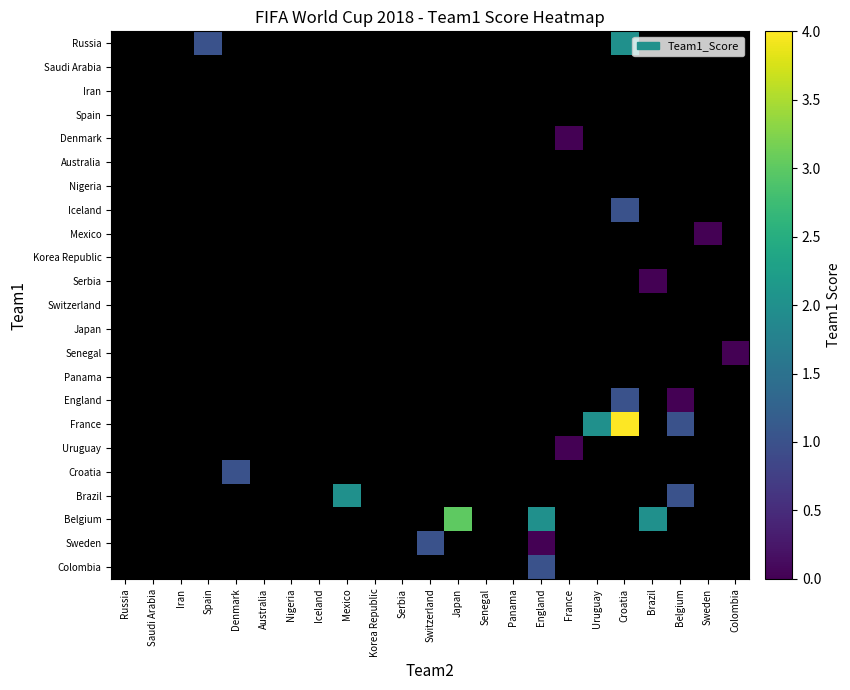

Reading left to right, extract all data points from this chart.

Russia: Russia=-1	Saudi Arabia=-1	Iran=-1	Spain=1	Denmark=-1	Australia=-1	Nigeria=-1	Iceland=-1	Mexico=-1	Korea Republic=-1	Serbia=-1	Switzerland=-1	Japan=-1	Senegal=-1	Panama=-1	England=-1	France=-1	Uruguay=-1	Croatia=2	Brazil=-1	Belgium=-1	Sweden=-1	Colombia=-1
Saudi Arabia: Russia=-1	Saudi Arabia=-1	Iran=-1	Spain=-1	Denmark=-1	Australia=-1	Nigeria=-1	Iceland=-1	Mexico=-1	Korea Republic=-1	Serbia=-1	Switzerland=-1	Japan=-1	Senegal=-1	Panama=-1	England=-1	France=-1	Uruguay=-1	Croatia=-1	Brazil=-1	Belgium=-1	Sweden=-1	Colombia=-1
Iran: Russia=-1	Saudi Arabia=-1	Iran=-1	Spain=-1	Denmark=-1	Australia=-1	Nigeria=-1	Iceland=-1	Mexico=-1	Korea Republic=-1	Serbia=-1	Switzerland=-1	Japan=-1	Senegal=-1	Panama=-1	England=-1	France=-1	Uruguay=-1	Croatia=-1	Brazil=-1	Belgium=-1	Sweden=-1	Colombia=-1
Spain: Russia=-1	Saudi Arabia=-1	Iran=-1	Spain=-1	Denmark=-1	Australia=-1	Nigeria=-1	Iceland=-1	Mexico=-1	Korea Republic=-1	Serbia=-1	Switzerland=-1	Japan=-1	Senegal=-1	Panama=-1	England=-1	France=-1	Uruguay=-1	Croatia=-1	Brazil=-1	Belgium=-1	Sweden=-1	Colombia=-1
Denmark: Russia=-1	Saudi Arabia=-1	Iran=-1	Spain=-1	Denmark=-1	Australia=-1	Nigeria=-1	Iceland=-1	Mexico=-1	Korea Republic=-1	Serbia=-1	Switzerland=-1	Japan=-1	Senegal=-1	Panama=-1	England=-1	France=0	Uruguay=-1	Croatia=-1	Brazil=-1	Belgium=-1	Sweden=-1	Colombia=-1
Australia: Russia=-1	Saudi Arabia=-1	Iran=-1	Spain=-1	Denmark=-1	Australia=-1	Nigeria=-1	Iceland=-1	Mexico=-1	Korea Republic=-1	Serbia=-1	Switzerland=-1	Japan=-1	Senegal=-1	Panama=-1	England=-1	France=-1	Uruguay=-1	Croatia=-1	Brazil=-1	Belgium=-1	Sweden=-1	Colombia=-1
Nigeria: Russia=-1	Saudi Arabia=-1	Iran=-1	Spain=-1	Denmark=-1	Australia=-1	Nigeria=-1	Iceland=-1	Mexico=-1	Korea Republic=-1	Serbia=-1	Switzerland=-1	Japan=-1	Senegal=-1	Panama=-1	England=-1	France=-1	Uruguay=-1	Croatia=-1	Brazil=-1	Belgium=-1	Sweden=-1	Colombia=-1
Iceland: Russia=-1	Saudi Arabia=-1	Iran=-1	Spain=-1	Denmark=-1	Australia=-1	Nigeria=-1	Iceland=-1	Mexico=-1	Korea Republic=-1	Serbia=-1	Switzerland=-1	Japan=-1	Senegal=-1	Panama=-1	England=-1	France=-1	Uruguay=-1	Croatia=1	Brazil=-1	Belgium=-1	Sweden=-1	Colombia=-1
Mexico: Russia=-1	Saudi Arabia=-1	Iran=-1	Spain=-1	Denmark=-1	Australia=-1	Nigeria=-1	Iceland=-1	Mexico=-1	Korea Republic=-1	Serbia=-1	Switzerland=-1	Japan=-1	Senegal=-1	Panama=-1	England=-1	France=-1	Uruguay=-1	Croatia=-1	Brazil=-1	Belgium=-1	Sweden=0	Colombia=-1
Korea Republic: Russia=-1	Saudi Arabia=-1	Iran=-1	Spain=-1	Denmark=-1	Australia=-1	Nigeria=-1	Iceland=-1	Mexico=-1	Korea Republic=-1	Serbia=-1	Switzerland=-1	Japan=-1	Senegal=-1	Panama=-1	England=-1	France=-1	Uruguay=-1	Croatia=-1	Brazil=-1	Belgium=-1	Sweden=-1	Colombia=-1
Serbia: Russia=-1	Saudi Arabia=-1	Iran=-1	Spain=-1	Denmark=-1	Australia=-1	Nigeria=-1	Iceland=-1	Mexico=-1	Korea Republic=-1	Serbia=-1	Switzerland=-1	Japan=-1	Senegal=-1	Panama=-1	England=-1	France=-1	Uruguay=-1	Croatia=-1	Brazil=0	Belgium=-1	Sweden=-1	Colombia=-1
Switzerland: Russia=-1	Saudi Arabia=-1	Iran=-1	Spain=-1	Denmark=-1	Australia=-1	Nigeria=-1	Iceland=-1	Mexico=-1	Korea Republic=-1	Serbia=-1	Switzerland=-1	Japan=-1	Senegal=-1	Panama=-1	England=-1	France=-1	Uruguay=-1	Croatia=-1	Brazil=-1	Belgium=-1	Sweden=-1	Colombia=-1
Japan: Russia=-1	Saudi Arabia=-1	Iran=-1	Spain=-1	Denmark=-1	Australia=-1	Nigeria=-1	Iceland=-1	Mexico=-1	Korea Republic=-1	Serbia=-1	Switzerland=-1	Japan=-1	Senegal=-1	Panama=-1	England=-1	France=-1	Uruguay=-1	Croatia=-1	Brazil=-1	Belgium=-1	Sweden=-1	Colombia=-1
Senegal: Russia=-1	Saudi Arabia=-1	Iran=-1	Spain=-1	Denmark=-1	Australia=-1	Nigeria=-1	Iceland=-1	Mexico=-1	Korea Republic=-1	Serbia=-1	Switzerland=-1	Japan=-1	Senegal=-1	Panama=-1	England=-1	France=-1	Uruguay=-1	Croatia=-1	Brazil=-1	Belgium=-1	Sweden=-1	Colombia=0
Panama: Russia=-1	Saudi Arabia=-1	Iran=-1	Spain=-1	Denmark=-1	Australia=-1	Nigeria=-1	Iceland=-1	Mexico=-1	Korea Republic=-1	Serbia=-1	Switzerland=-1	Japan=-1	Senegal=-1	Panama=-1	England=-1	France=-1	Uruguay=-1	Croatia=-1	Brazil=-1	Belgium=-1	Sweden=-1	Colombia=-1
England: Russia=-1	Saudi Arabia=-1	Iran=-1	Spain=-1	Denmark=-1	Australia=-1	Nigeria=-1	Iceland=-1	Mexico=-1	Korea Republic=-1	Serbia=-1	Switzerland=-1	Japan=-1	Senegal=-1	Panama=-1	England=-1	France=-1	Uruguay=-1	Croatia=1	Brazil=-1	Belgium=0	Sweden=-1	Colombia=-1
France: Russia=-1	Saudi Arabia=-1	Iran=-1	Spain=-1	Denmark=-1	Australia=-1	Nigeria=-1	Iceland=-1	Mexico=-1	Korea Republic=-1	Serbia=-1	Switzerland=-1	Japan=-1	Senegal=-1	Panama=-1	England=-1	France=-1	Uruguay=2	Croatia=4	Brazil=-1	Belgium=1	Sweden=-1	Colombia=-1
Uruguay: Russia=-1	Saudi Arabia=-1	Iran=-1	Spain=-1	Denmark=-1	Australia=-1	Nigeria=-1	Iceland=-1	Mexico=-1	Korea Republic=-1	Serbia=-1	Switzerland=-1	Japan=-1	Senegal=-1	Panama=-1	England=-1	France=0	Uruguay=-1	Croatia=-1	Brazil=-1	Belgium=-1	Sweden=-1	Colombia=-1
Croatia: Russia=-1	Saudi Arabia=-1	Iran=-1	Spain=-1	Denmark=1	Australia=-1	Nigeria=-1	Iceland=-1	Mexico=-1	Korea Republic=-1	Serbia=-1	Switzerland=-1	Japan=-1	Senegal=-1	Panama=-1	England=-1	France=-1	Uruguay=-1	Croatia=-1	Brazil=-1	Belgium=-1	Sweden=-1	Colombia=-1
Brazil: Russia=-1	Saudi Arabia=-1	Iran=-1	Spain=-1	Denmark=-1	Australia=-1	Nigeria=-1	Iceland=-1	Mexico=2	Korea Republic=-1	Serbia=-1	Switzerland=-1	Japan=-1	Senegal=-1	Panama=-1	England=-1	France=-1	Uruguay=-1	Croatia=-1	Brazil=-1	Belgium=1	Sweden=-1	Colombia=-1
Belgium: Russia=-1	Saudi Arabia=-1	Iran=-1	Spain=-1	Denmark=-1	Australia=-1	Nigeria=-1	Iceland=-1	Mexico=-1	Korea Republic=-1	Serbia=-1	Switzerland=-1	Japan=3	Senegal=-1	Panama=-1	England=2	France=-1	Uruguay=-1	Croatia=-1	Brazil=2	Belgium=-1	Sweden=-1	Colombia=-1
Sweden: Russia=-1	Saudi Arabia=-1	Iran=-1	Spain=-1	Denmark=-1	Australia=-1	Nigeria=-1	Iceland=-1	Mexico=-1	Korea Republic=-1	Serbia=-1	Switzerland=1	Japan=-1	Senegal=-1	Panama=-1	England=0	France=-1	Uruguay=-1	Croatia=-1	Brazil=-1	Belgium=-1	Sweden=-1	Colombia=-1
Colombia: Russia=-1	Saudi Arabia=-1	Iran=-1	Spain=-1	Denmark=-1	Australia=-1	Nigeria=-1	Iceland=-1	Mexico=-1	Korea Republic=-1	Serbia=-1	Switzerland=-1	Japan=-1	Senegal=-1	Panama=-1	England=1	France=-1	Uruguay=-1	Croatia=-1	Brazil=-1	Belgium=-1	Sweden=-1	Colombia=-1